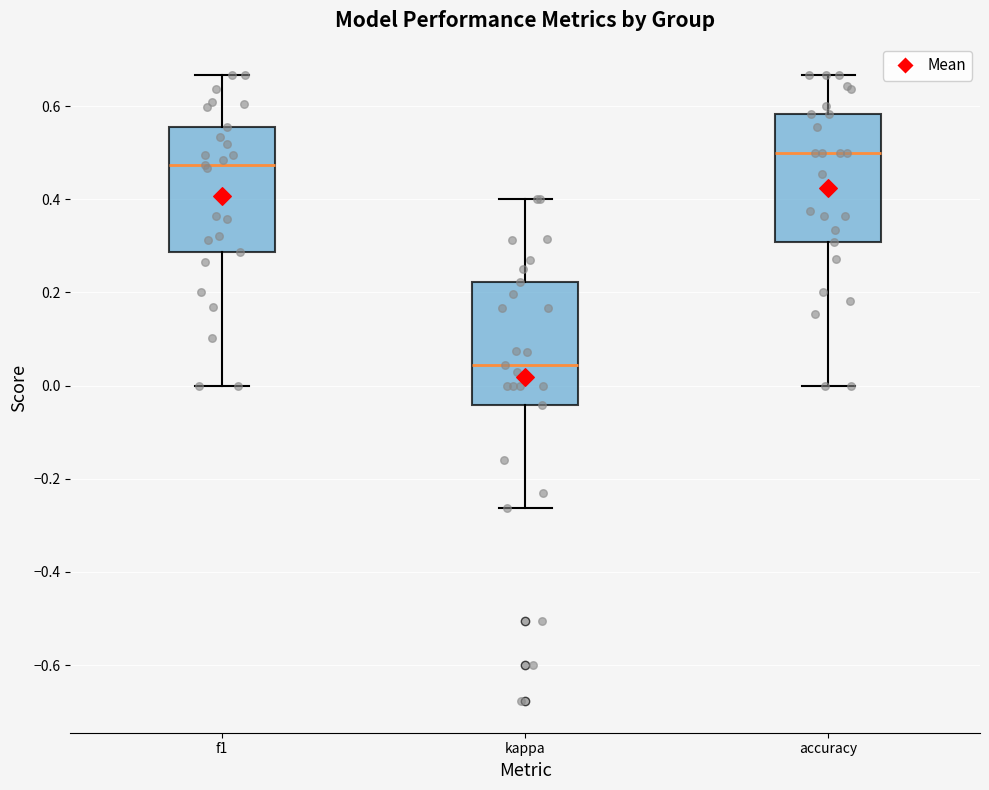

Reading left to right, read every box against the y-axis: the position of its median line, the range the box covers, and the ends of its whiskers. The values are not printed on the chart, so give them approximately, as read against the axis.

f1: median 0.48, box 0.28 to 0.56, whiskers 0.00 to 0.66
kappa: median 0.04, box -0.04 to 0.22, whiskers -0.26 to 0.40
accuracy: median 0.50, box 0.30 to 0.58, whiskers 0.00 to 0.66